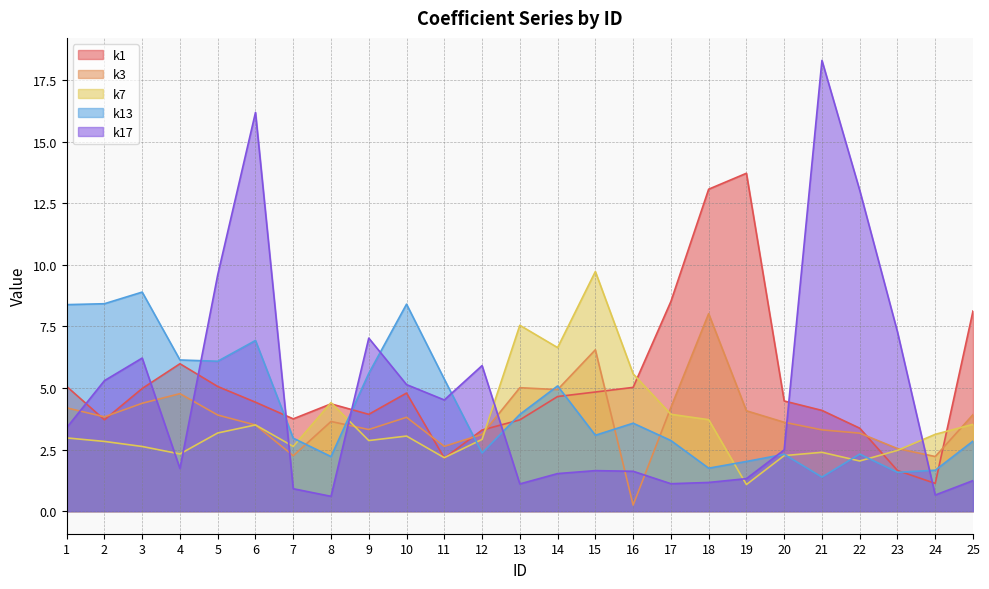

What is the total value across all series at 7?

12.5